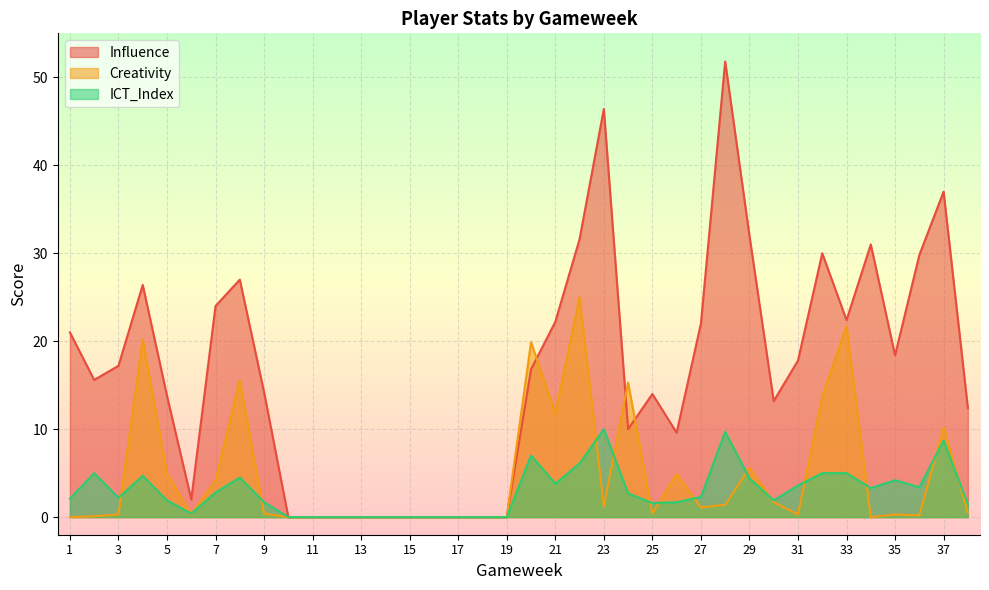

Reading right to left, transcribe all the data shown in this chart.

Influence: 12.4	37.0	29.8	18.4	31.0	22.4	30.0	17.8	13.2	32.0	51.8	22.0	9.6	14.0	10.0	46.4	31.6	22.2	16.8	0.0	0.0	0.0	0.0	0.0	0.0	0.0	0.0	0.0	0.0	14.2	27.0	24.0	2.0	13.8	26.4	17.2	15.6	21.0
Creativity: 0.5	10.2	0.2	0.3	0.0	21.7	13.7	0.3	1.7	5.6	1.4	1.1	4.9	0.4	15.3	1.2	25.0	11.8	19.9	0.0	0.0	0.0	0.0	0.0	0.0	0.0	0.0	0.0	0.0	0.4	15.6	4.2	0.3	5.0	20.2	0.3	0.1	0.0
ICT_Index: 1.5	8.7	3.4	4.2	3.3	5.0	5.0	3.6	1.9	4.4	9.7	2.3	1.7	1.6	2.7	10.0	6.1	3.8	7.0	0.0	0.0	0.0	0.0	0.0	0.0	0.0	0.0	0.0	0.0	1.7	4.5	2.8	0.4	1.9	4.7	2.2	5.0	2.1